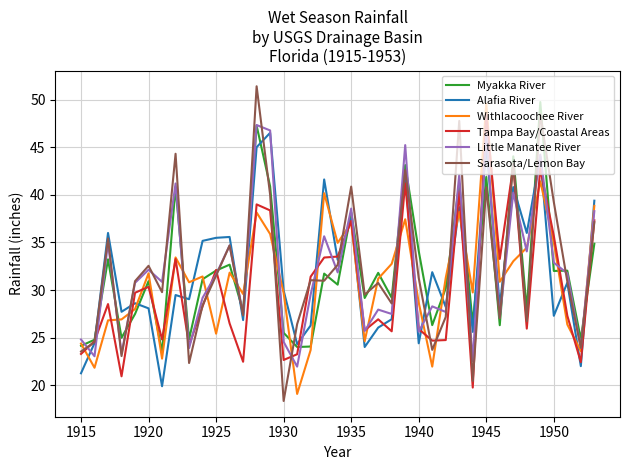

How many lines are shown in the chart?

6